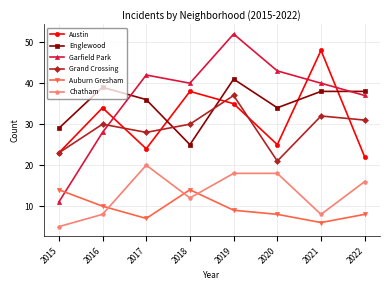

Read the Auburn Gresham value at 2021.

6